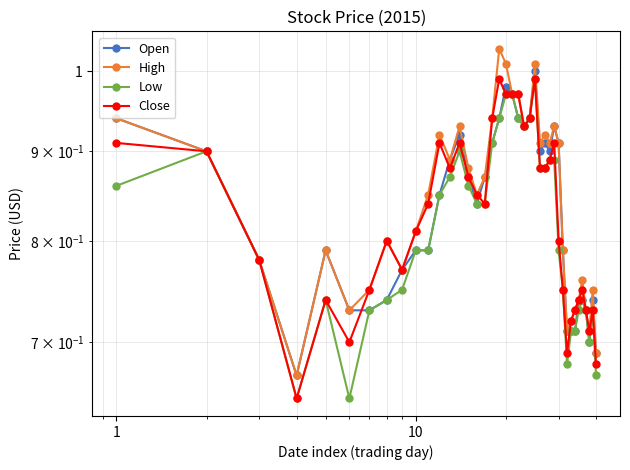

In Open, how many points are higher than both neighbors (excluding endpoints)?

7